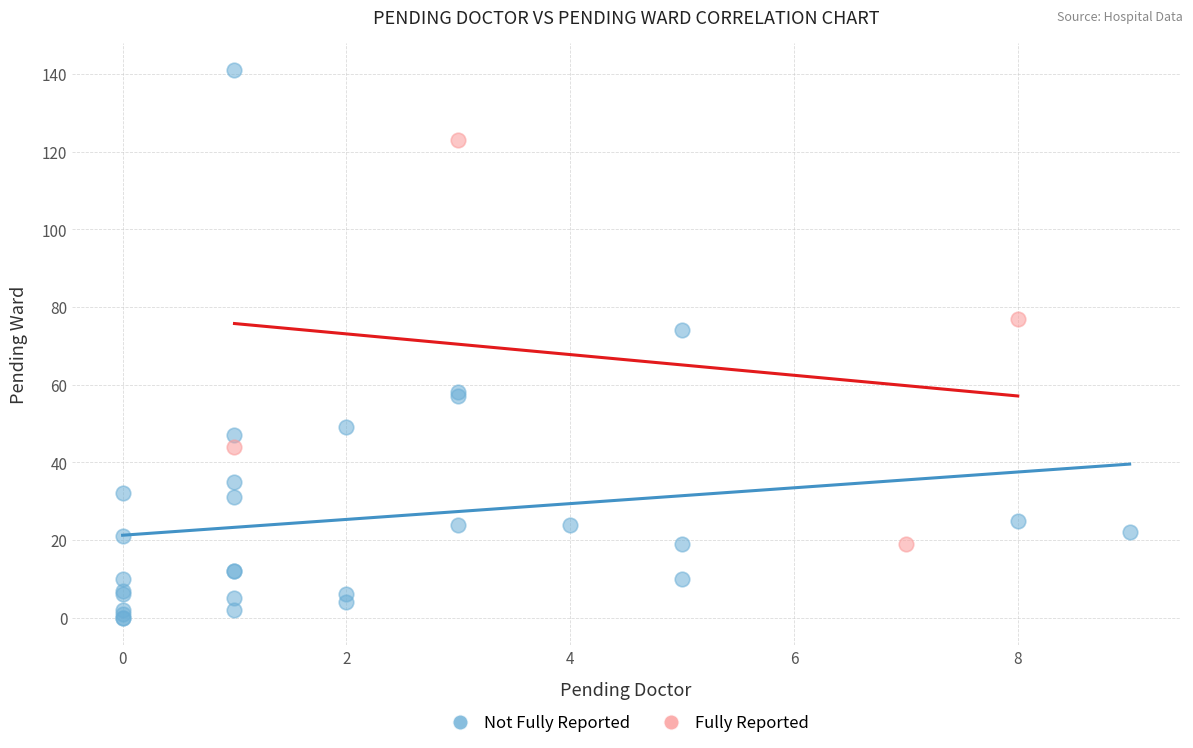

Which series reaches the maximum Y coordinate?

Not Fully Reported